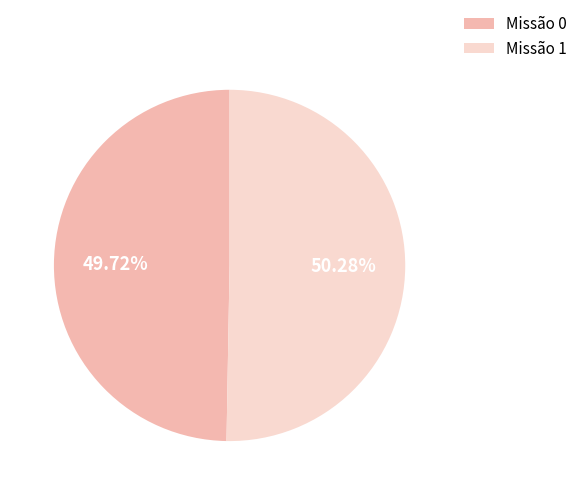

How many slices are in this pie chart?

2